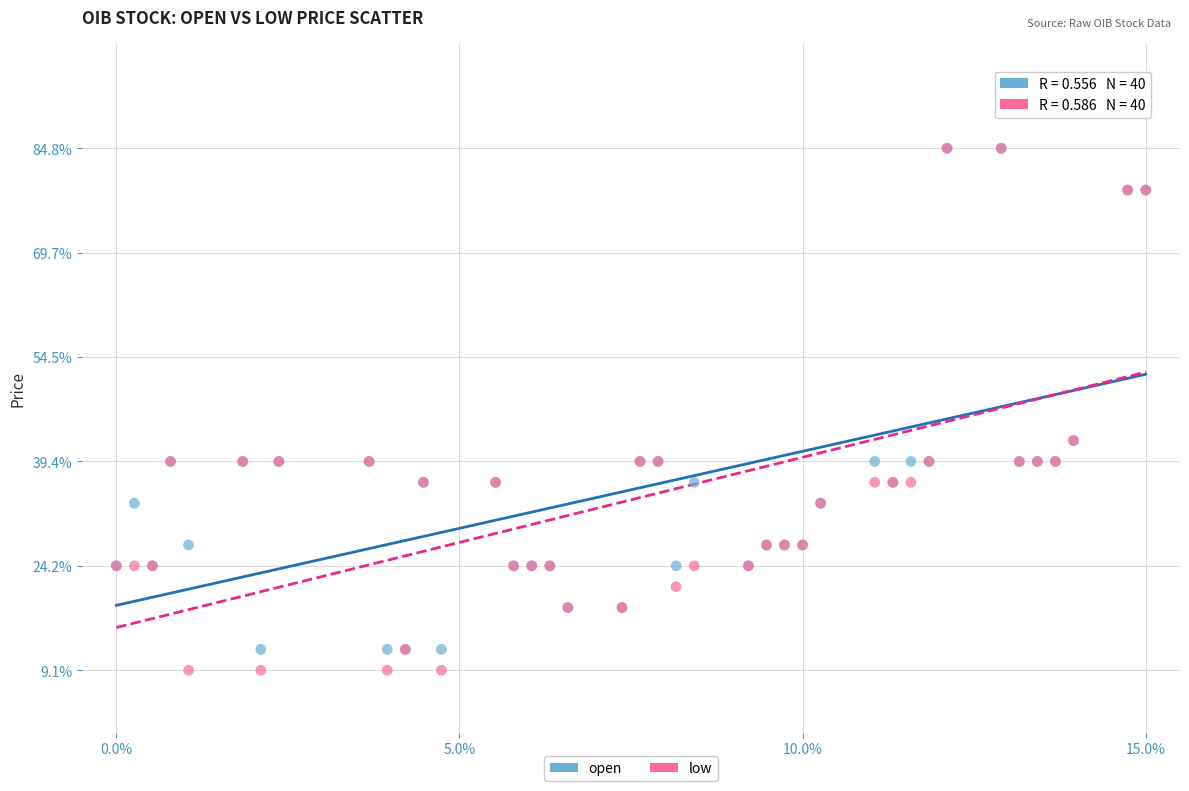

Which series reaches the minimum Y coordinate?

low